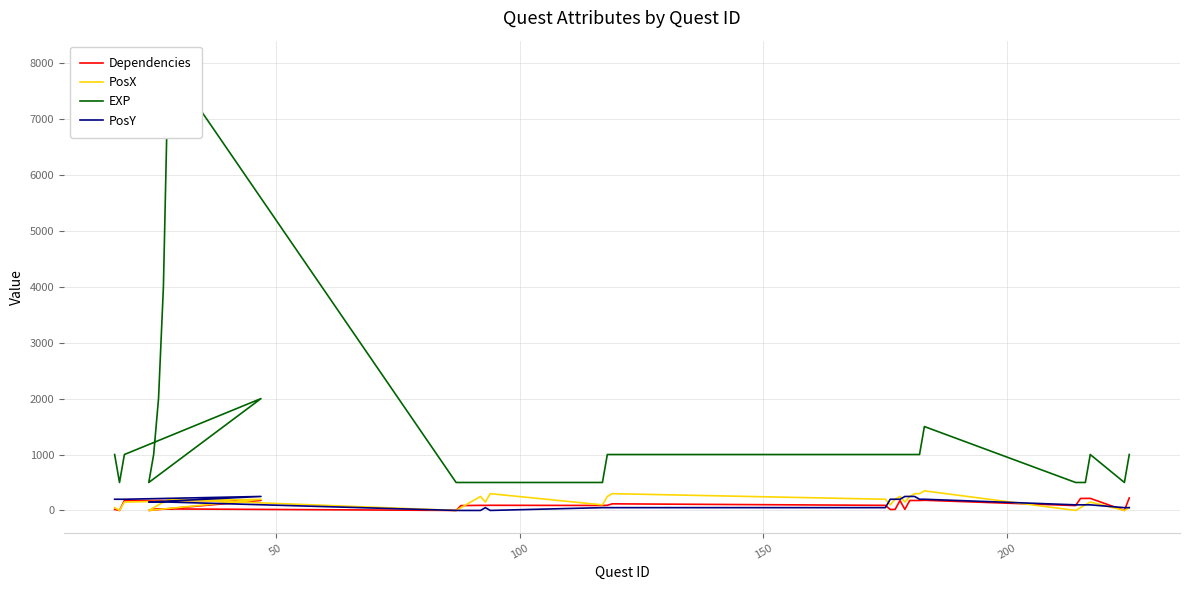

At how many categories does at least one series exceed 4679?

1